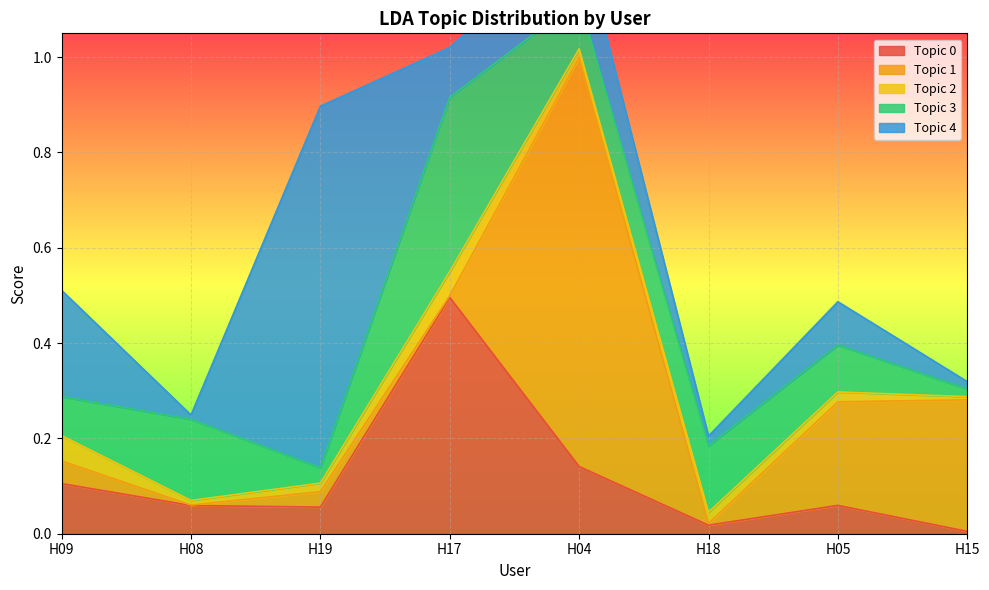

How many intersections are there between Topic 4 and Topic 2?

4